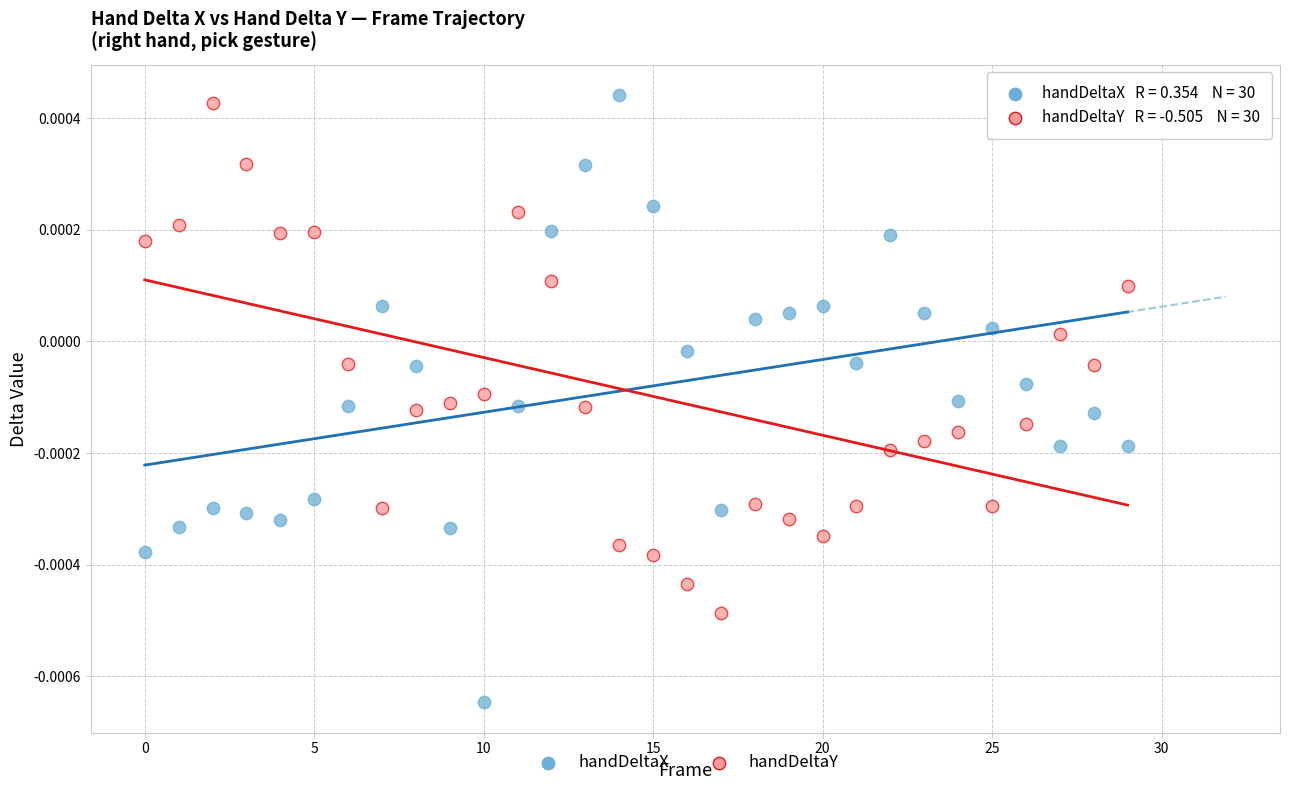

What are all the series names shown in the legend?

handDeltaX, handDeltaY